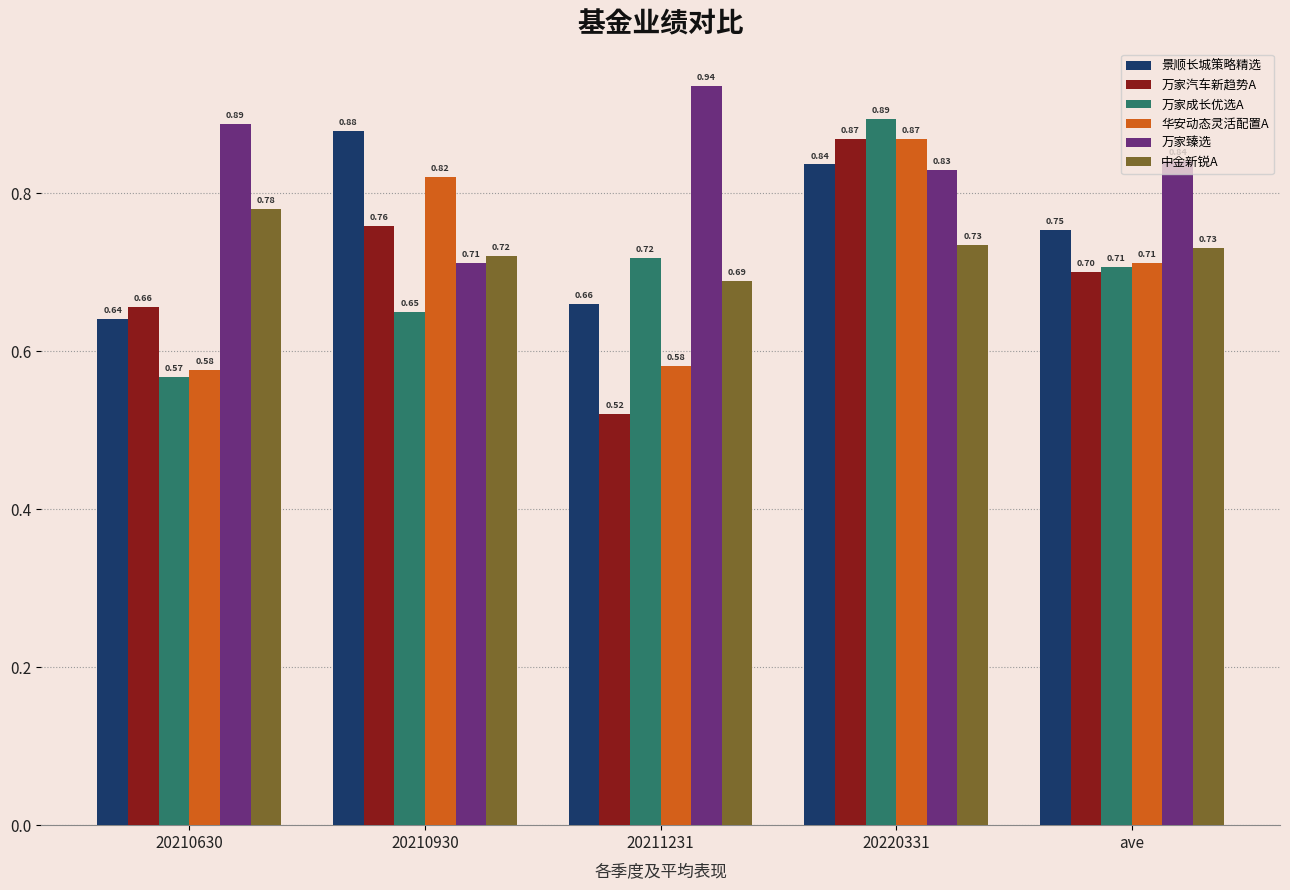

Rank the series at 20211231 from highest to lowest value.

万家臻选, 万家成长优选A, 中金新锐A, 景顺长城策略精选, 华安动态灵活配置A, 万家汽车新趋势A